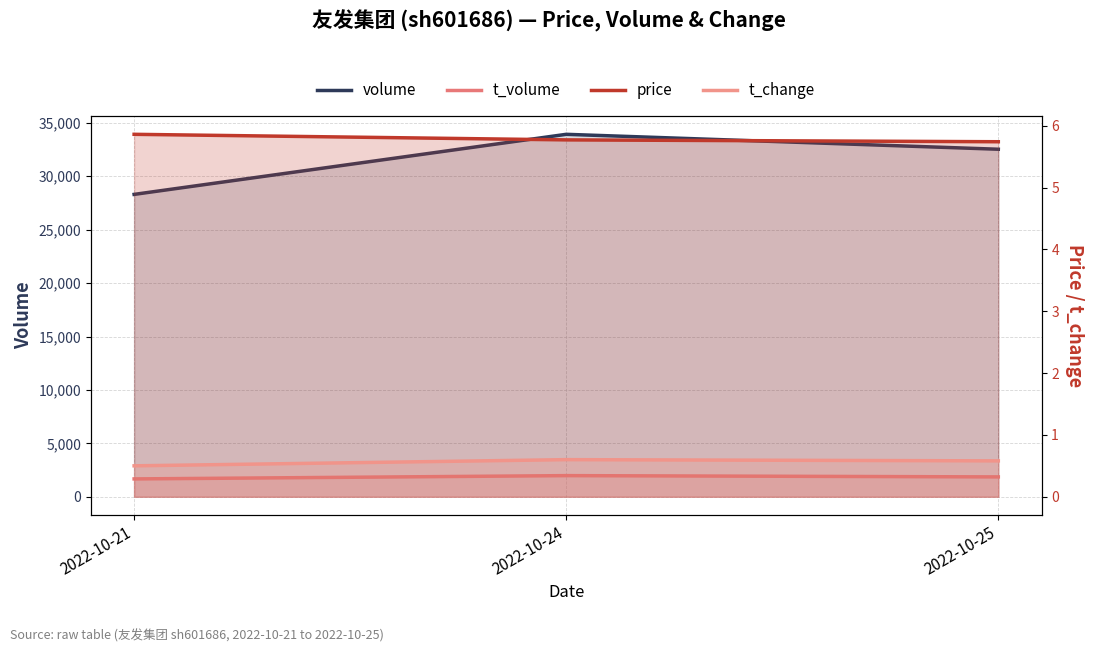

What is the difference between the highest and lowest values at 2022-10-21?

28304.5